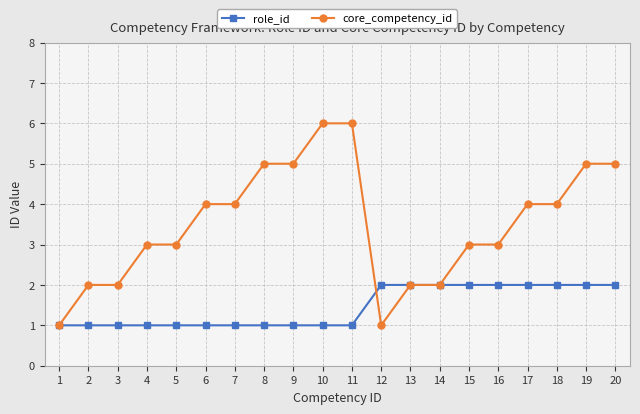

True or false: role_id has a value of 1 at 11.

True